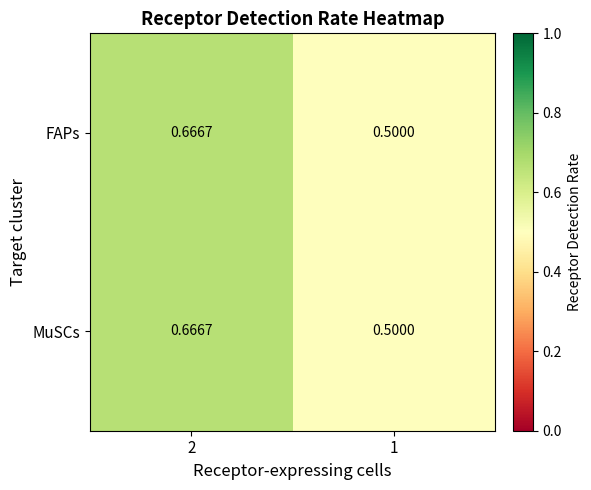

Is the value of MuSCs at 1 greater than the value of FAPs at 2?

No